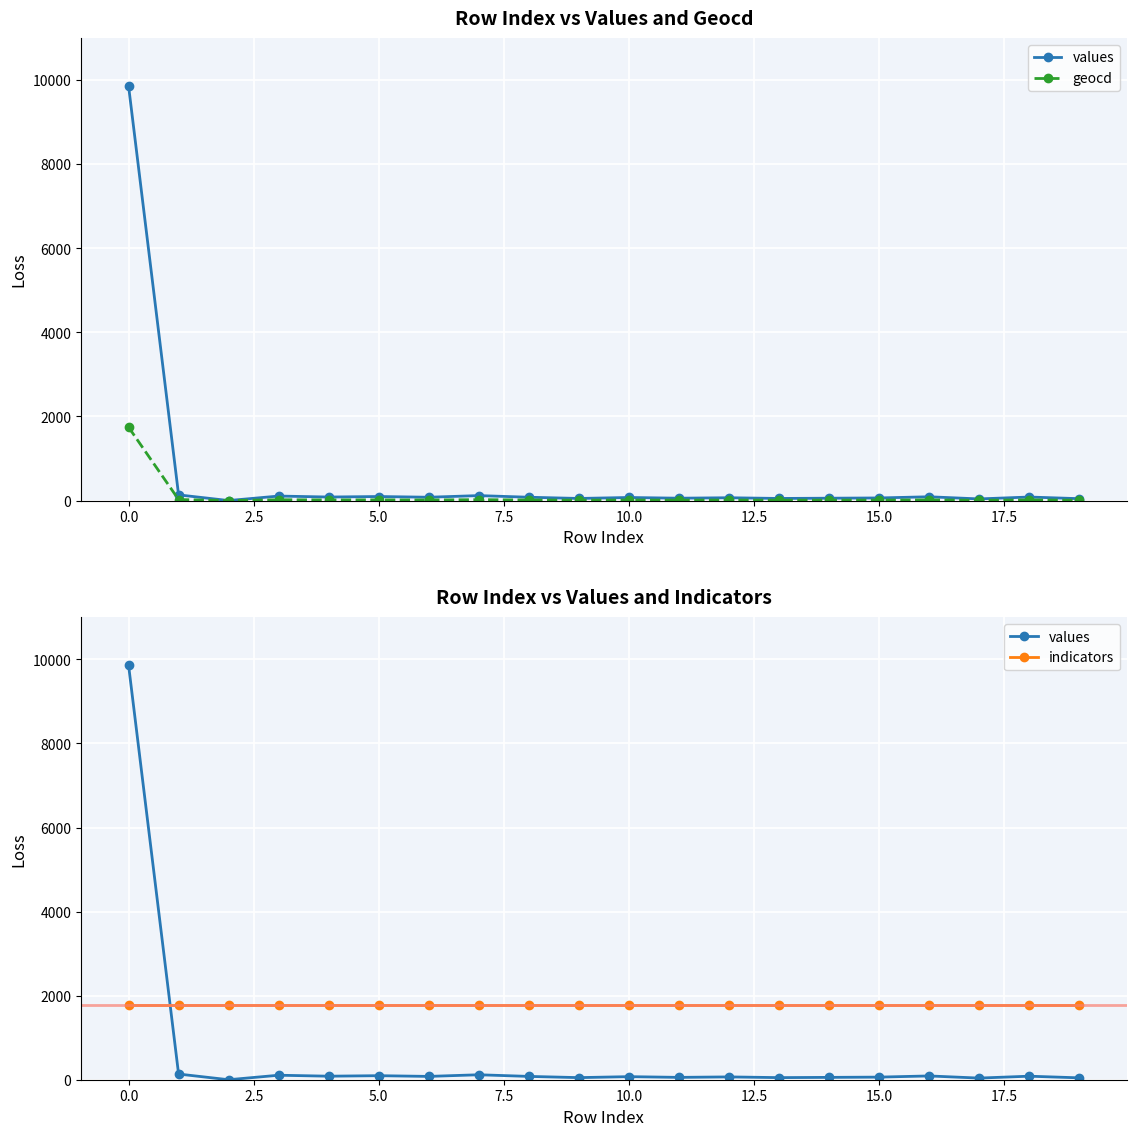

What is the average value of the values series?

562